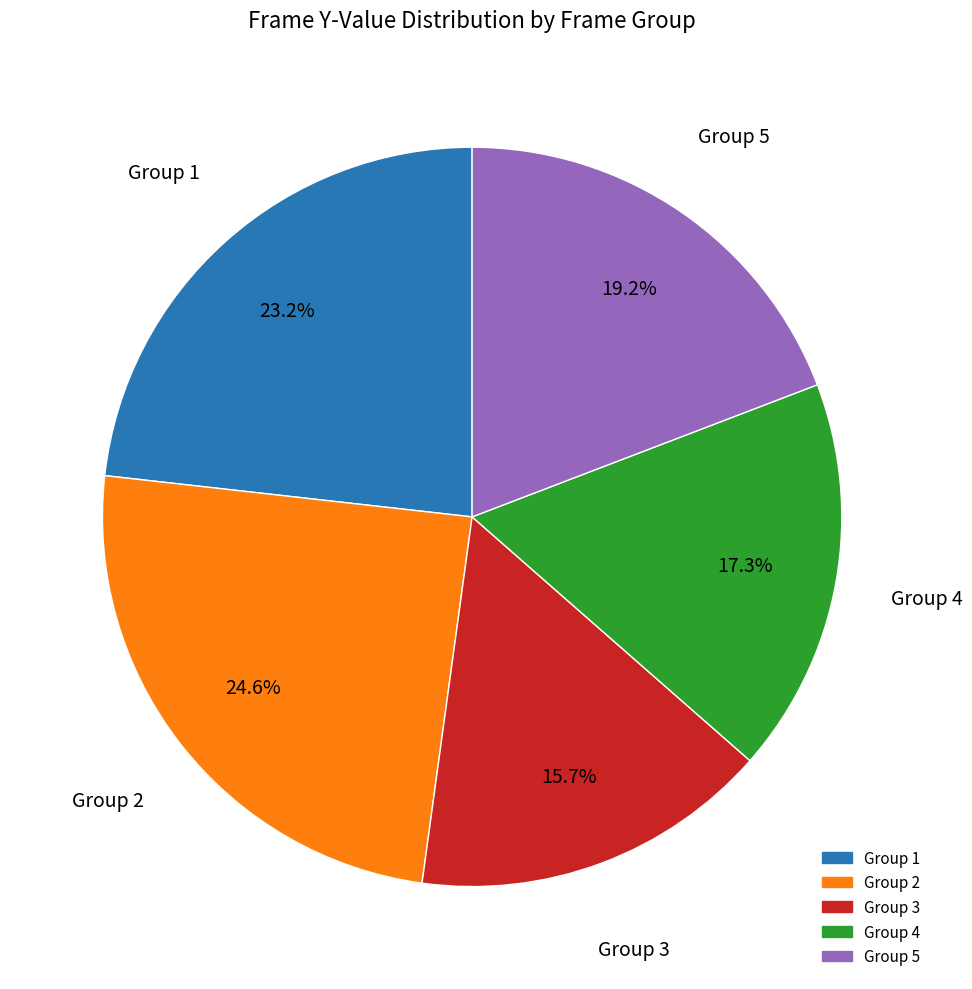

Does any single category account for the majority?

No